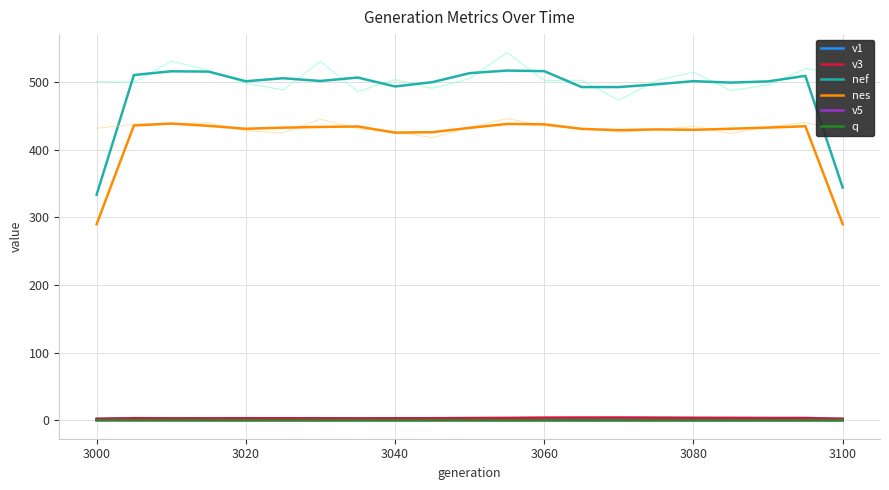

What is the lowest value of the nef series?

333.3